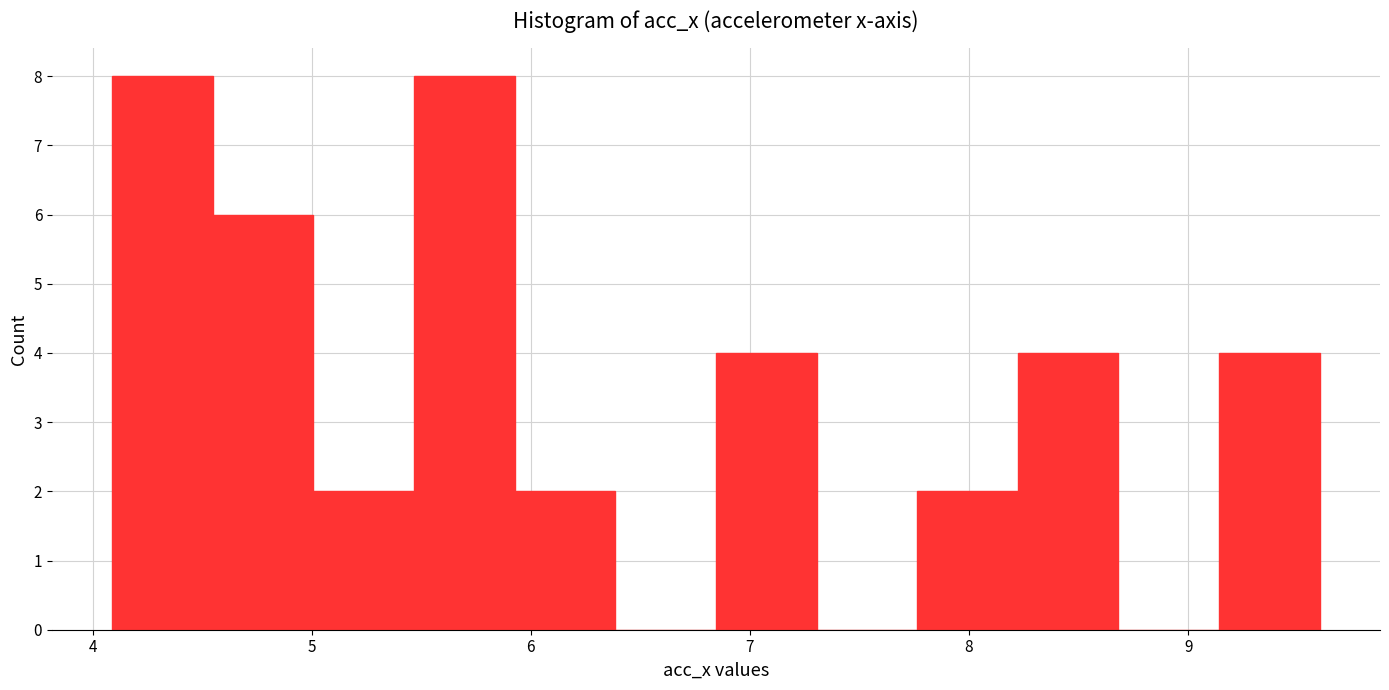

Reading left to right, transcribe this chart: for each bar, give the range it covers on the x-axis and its height. Neither the bar edges nor the heights are printed on the chart, so give them approximately, as read against the axes.

4.1 to 4.5: 8
4.5 to 5.0: 6
5.0 to 5.5: 2
5.5 to 5.9: 8
5.9 to 6.4: 2
6.4 to 6.8: 0
6.8 to 7.3: 4
7.3 to 7.8: 0
7.8 to 8.2: 2
8.2 to 8.7: 4
8.7 to 9.1: 0
9.1 to 9.6: 4